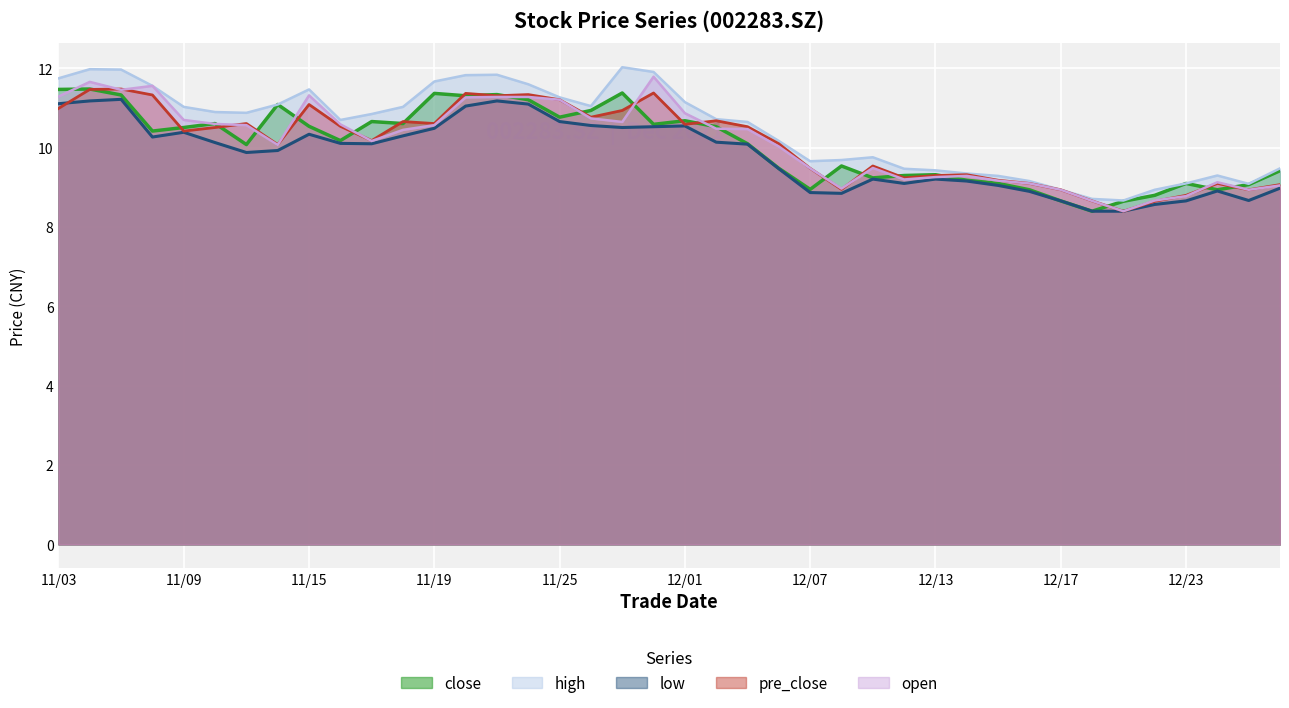

True or false: low and close intersect in this chart.

False